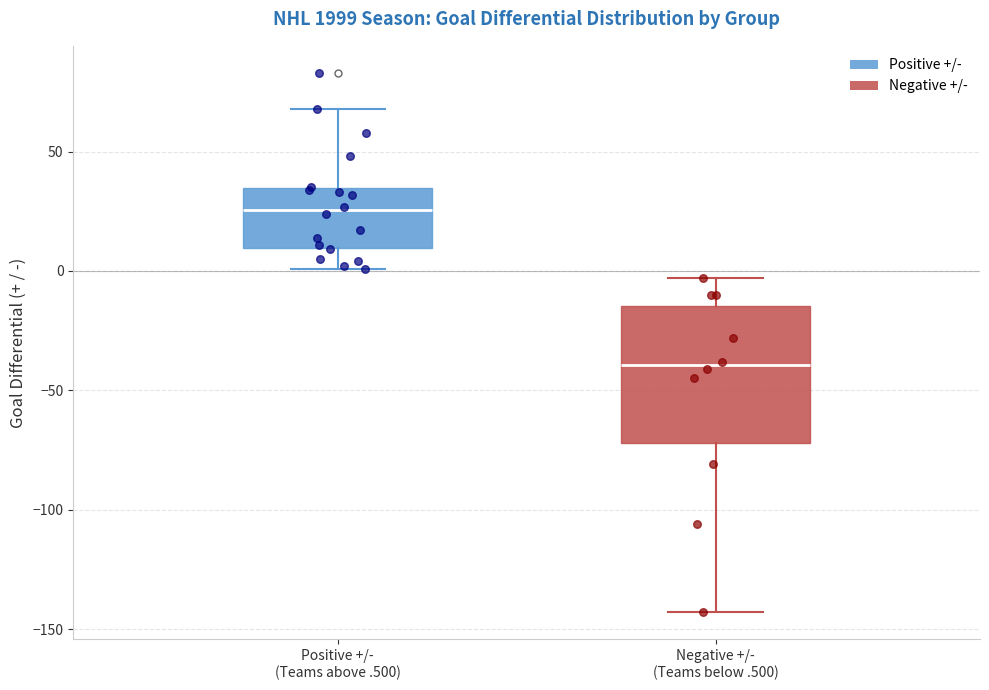

Where does the median line of the box for Negative +/- (Teams below .500) sit on the y-axis? The values are not printed on the chart, so give them approximately, as read against the axis.

-40